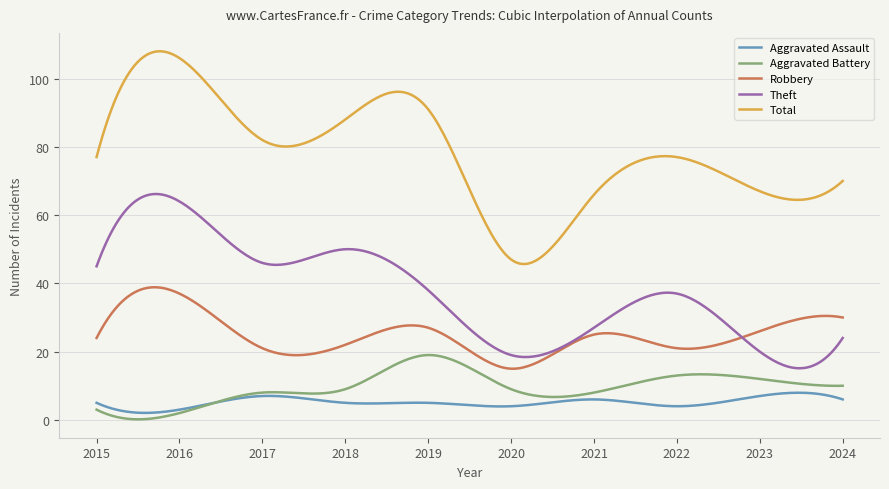

How many times do Aggravated Battery and Aggravated Assault cross each other?

1